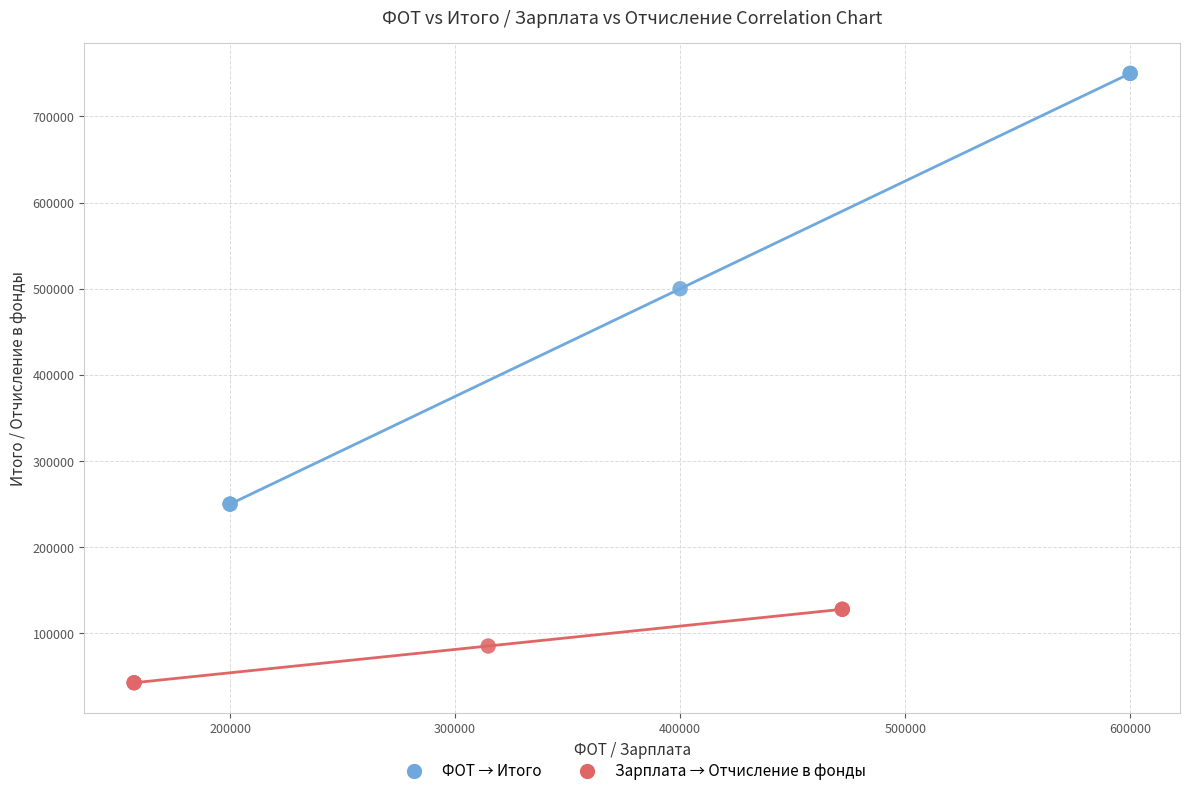

What are all the series names shown in the legend?

ФОТ → Итого, Зарплата → Отчисление в фонды